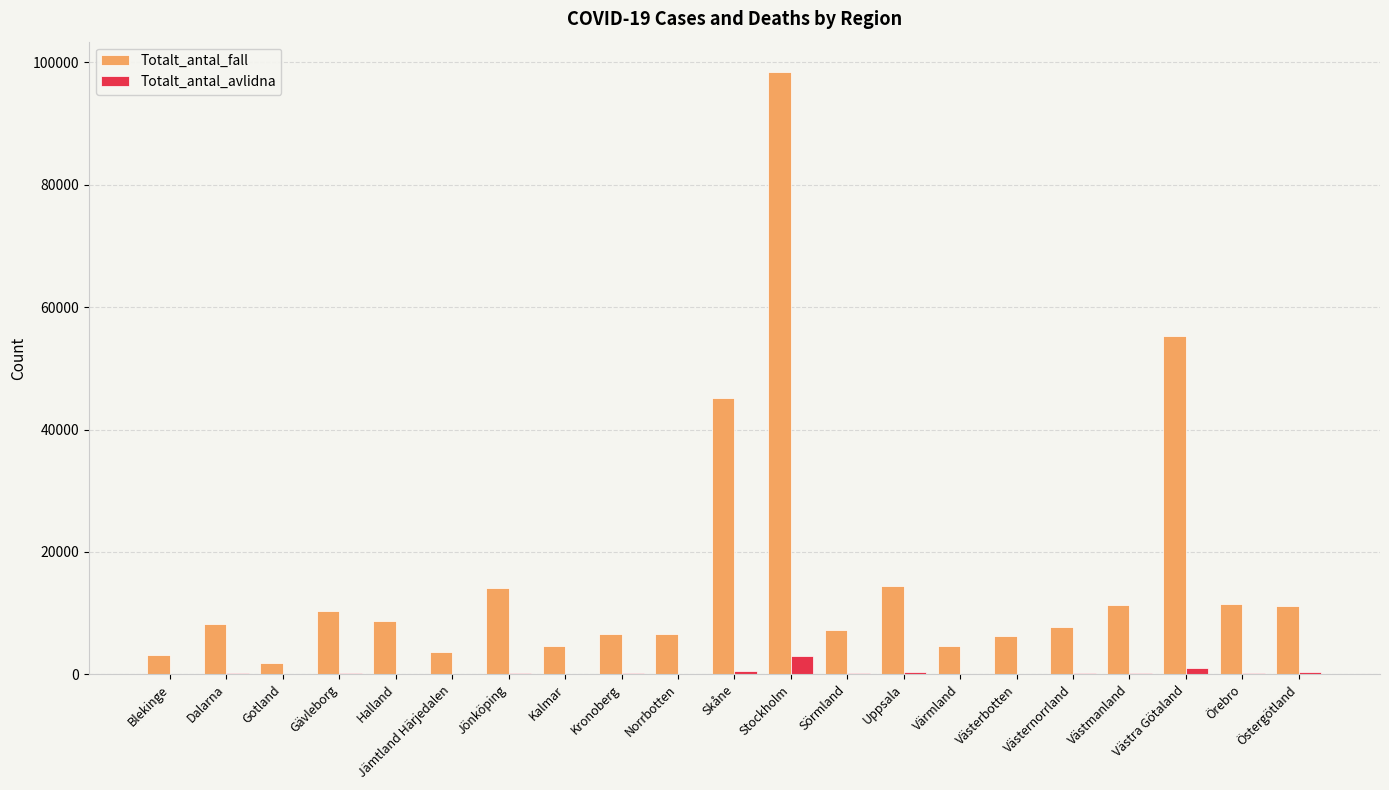

What is the greatest value displayed?

98479